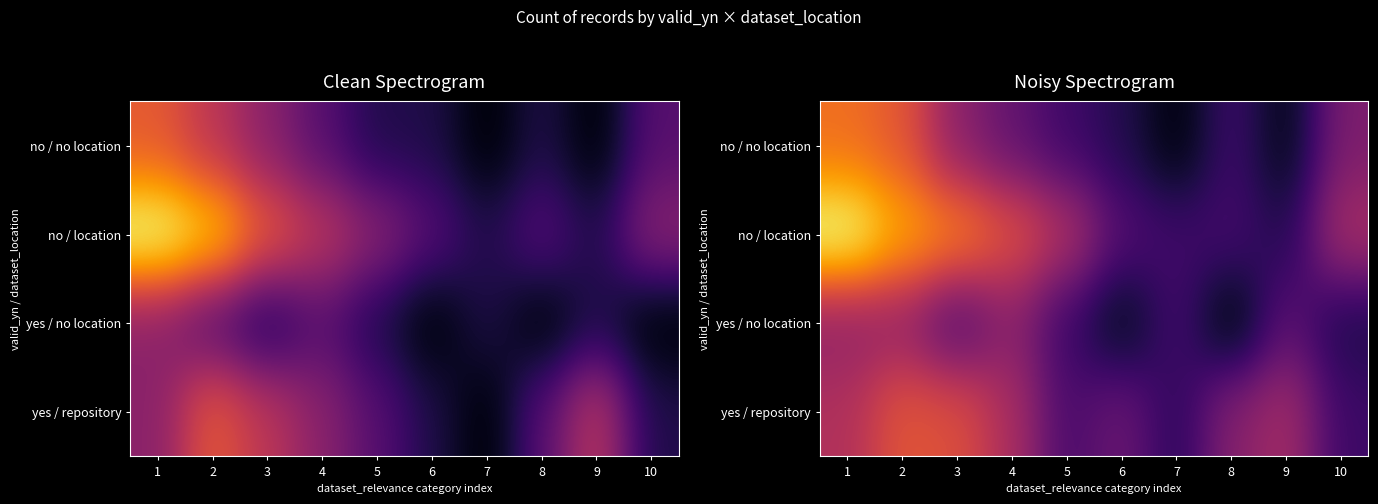

The value of yes / no location at 8 is 1.6. True or false?

True